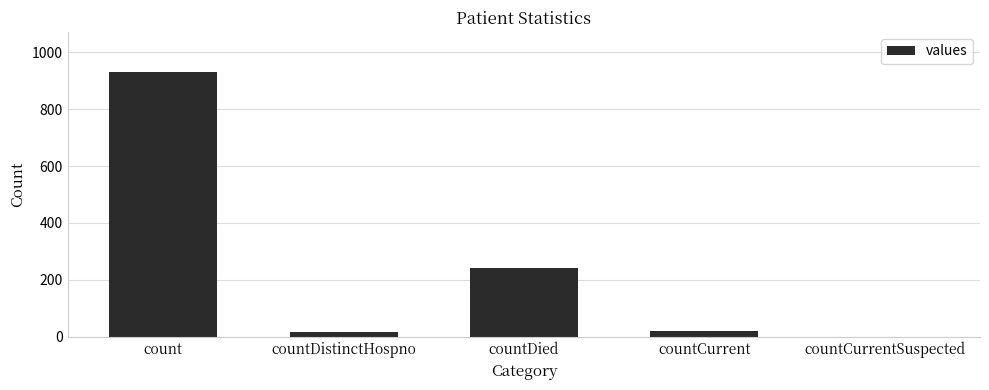

Reading left to right, list all the values displayed in this chart.

932	16	242	21	0